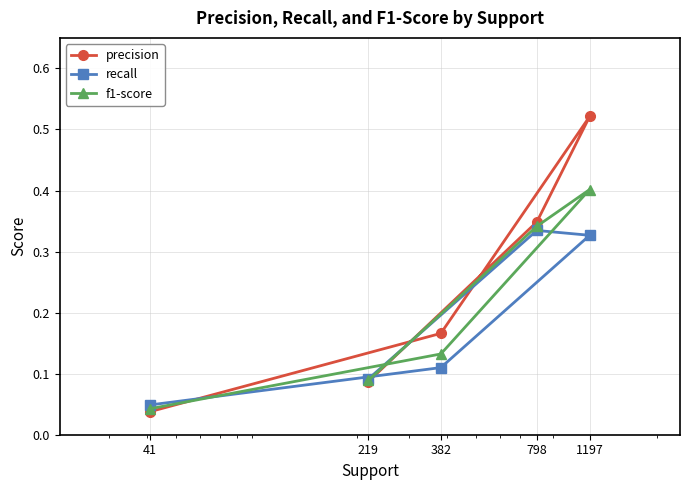

Between 798 and 1197, which is larger?

1197